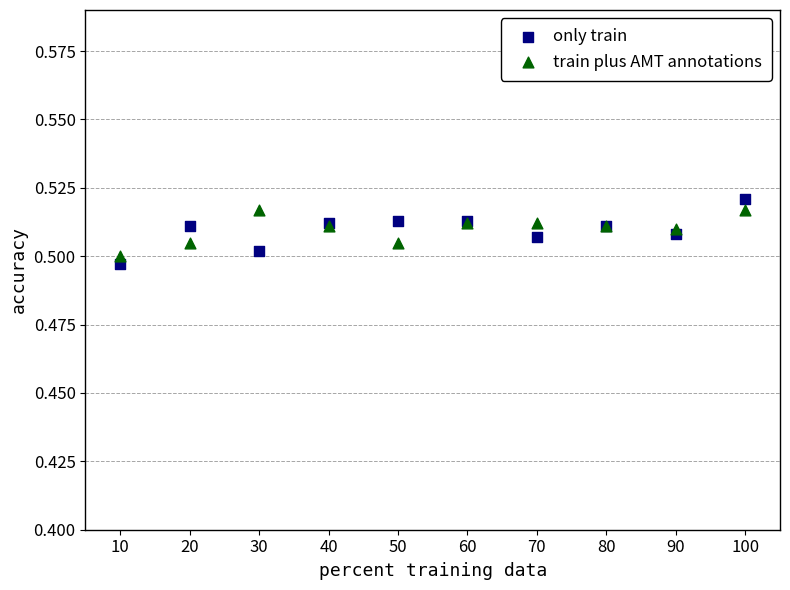

What is the X range (max minus min) for the scatter plot?

90.0